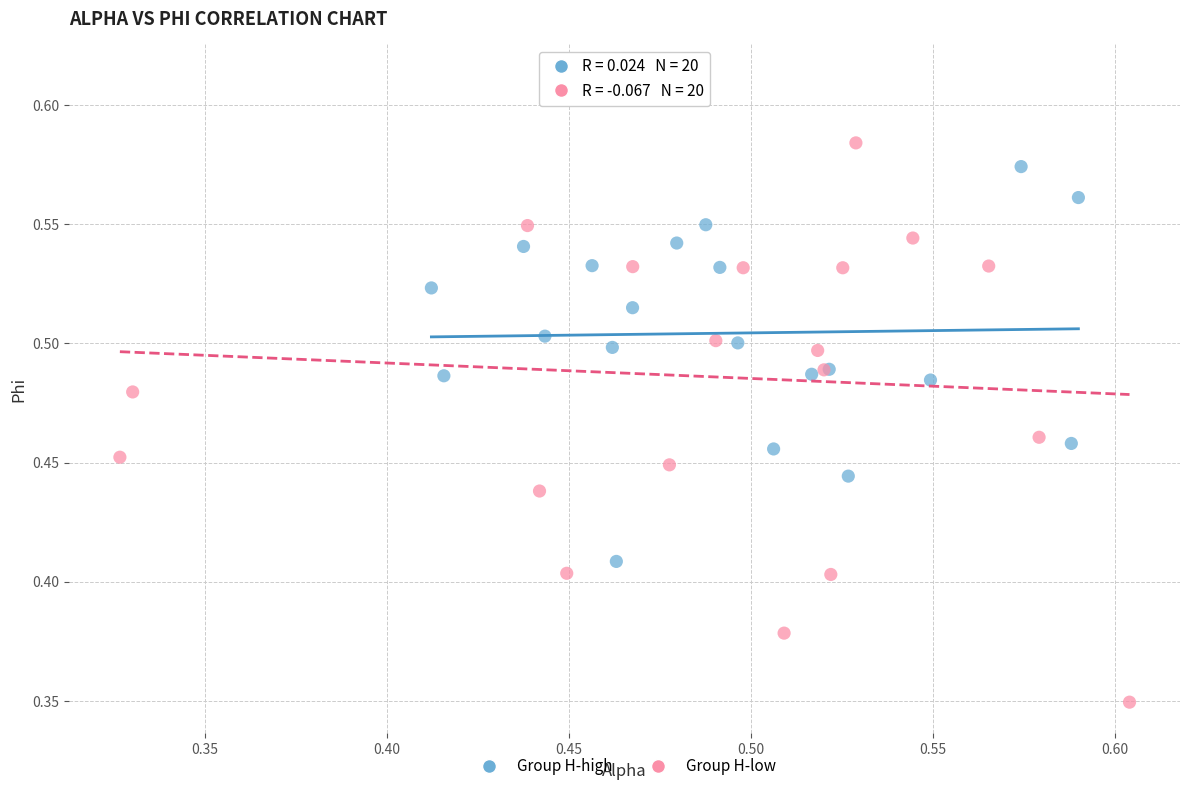

Which series reaches the minimum Y coordinate?

Group H-low